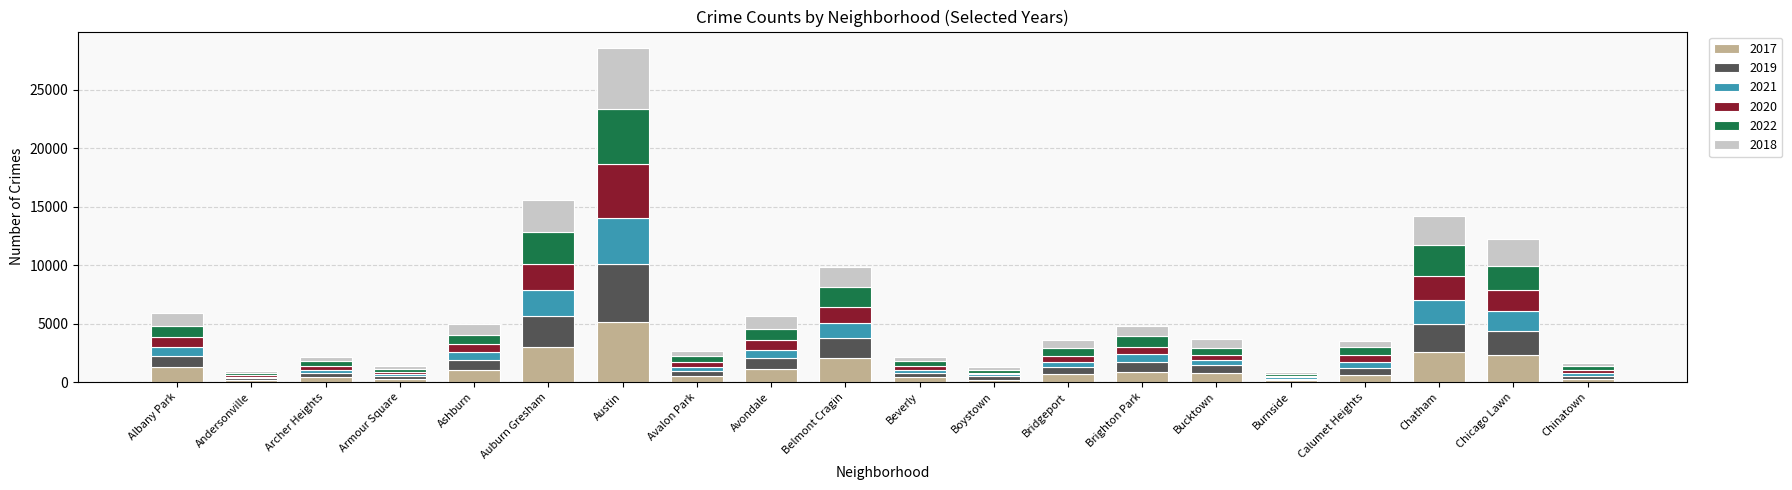

At which category is the sum across all series the highest?

Austin